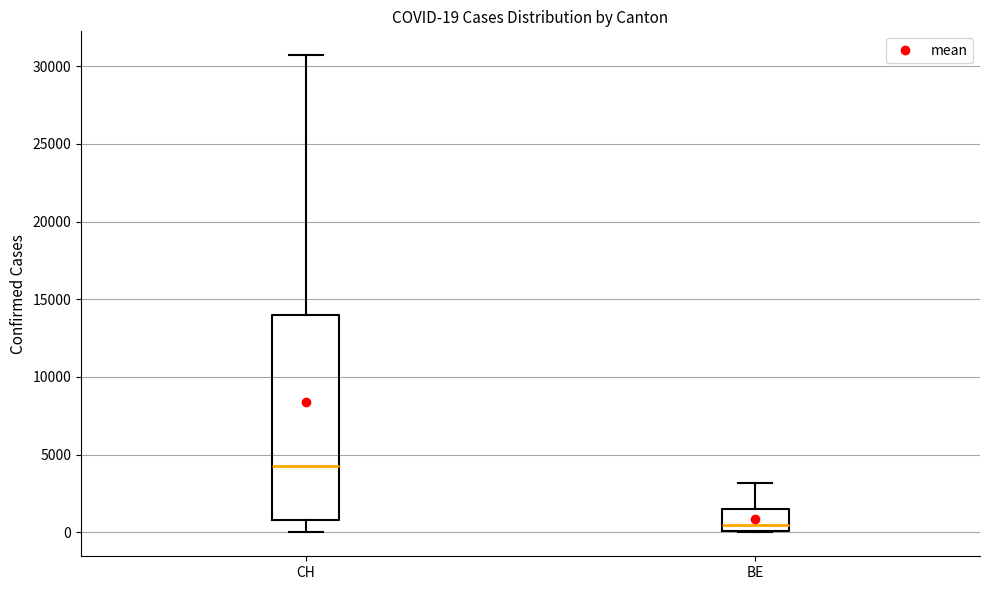

Comparing the boxes themselves (not the whiskers), which one is the tallest?

CH